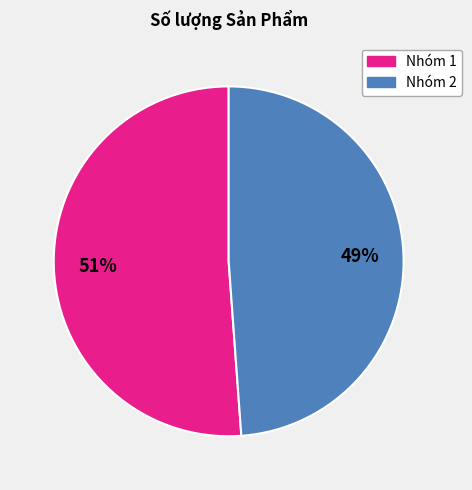

To the nearest percent, what is the difference between the largest and smallest slice percentages?

2%